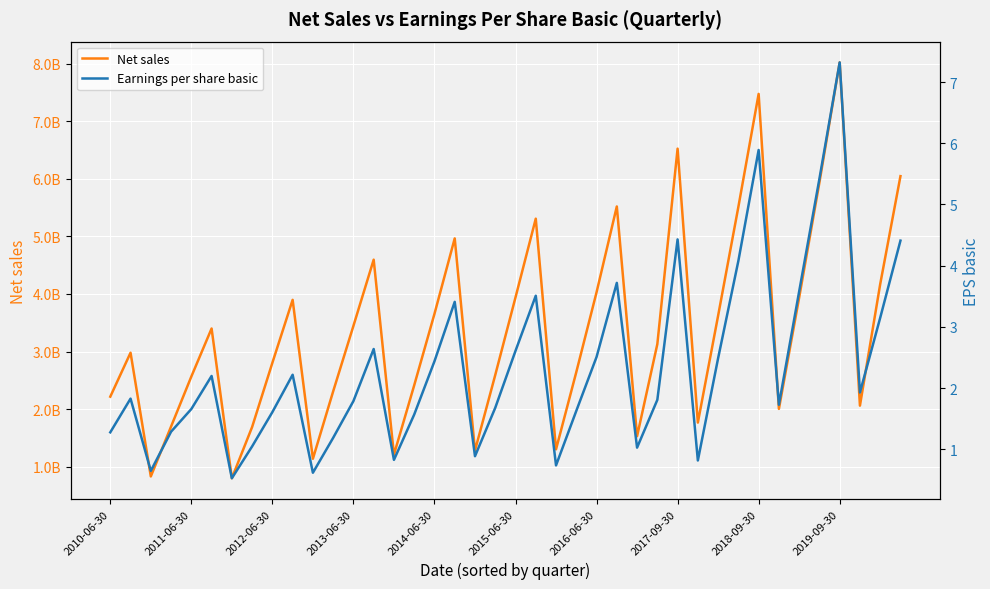

At 11, list the series in order from largest to smallest.

Net sales, Earnings per share basic